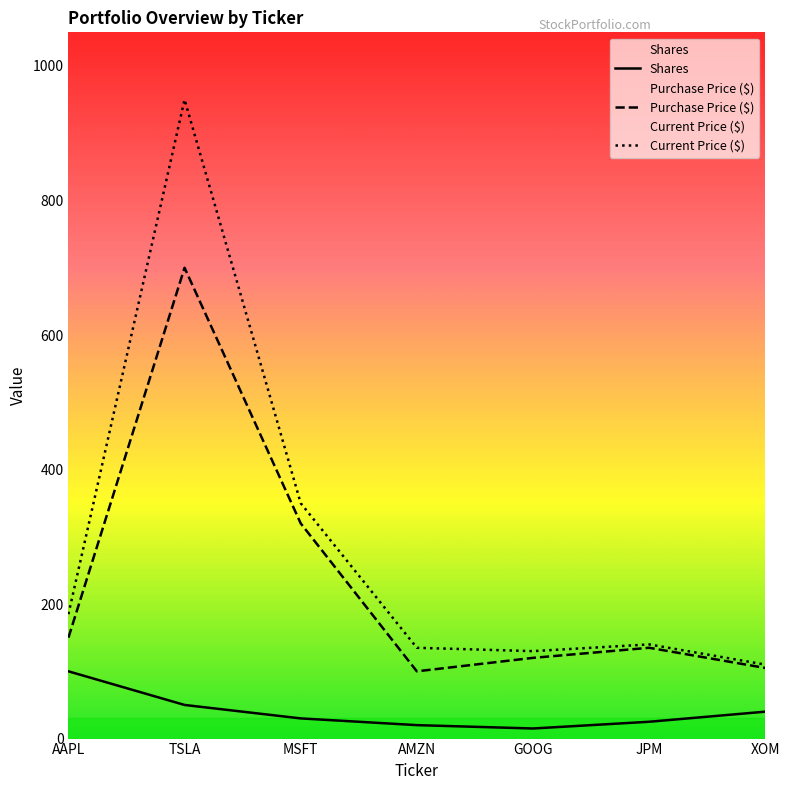

At how many categories does at least one series exceed 357?

1